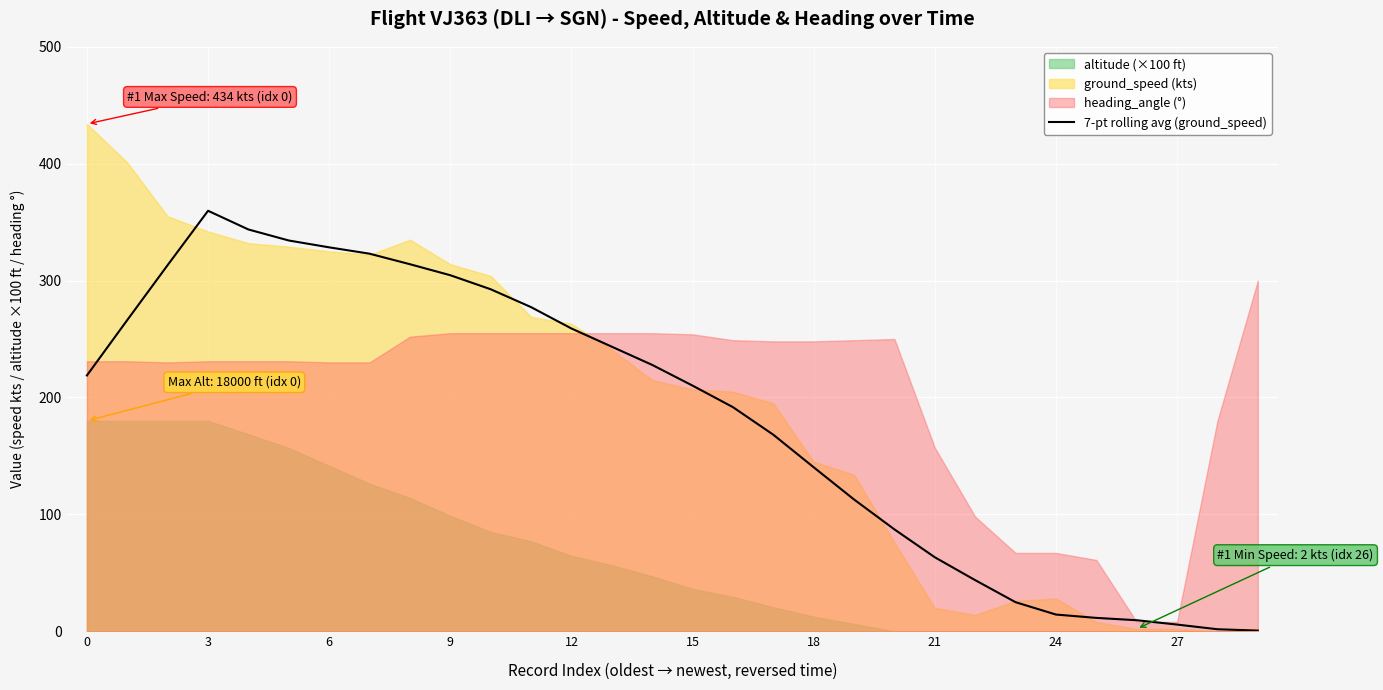

The value at 18 is 140.3. True or false?

True